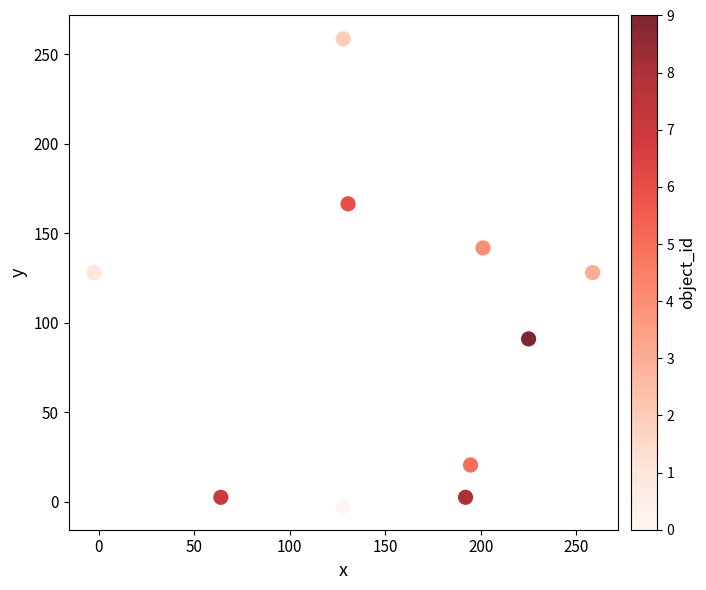

What is the average X value?

151.9